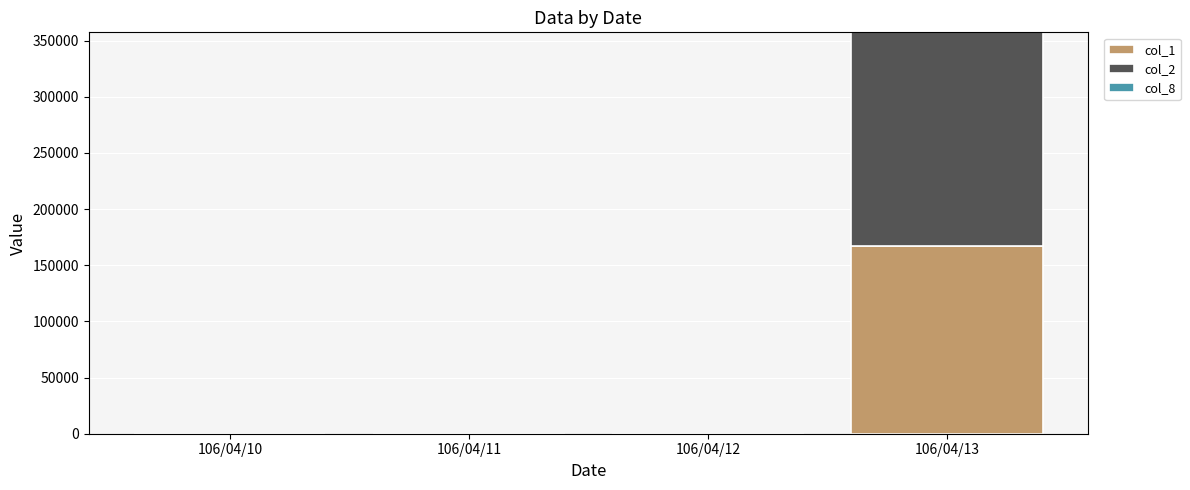

Which category has the highest value in the col_1 series?

106/04/13